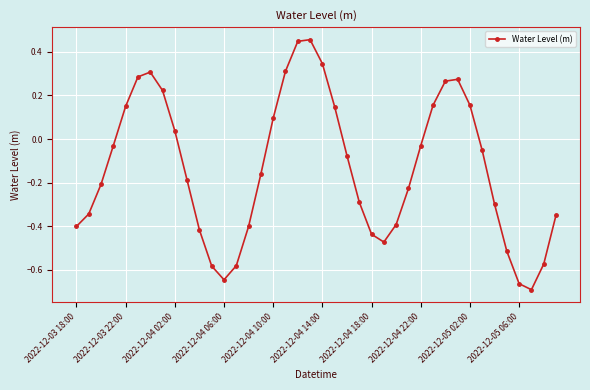

What is the difference between the maximum and minimum values?

1.1